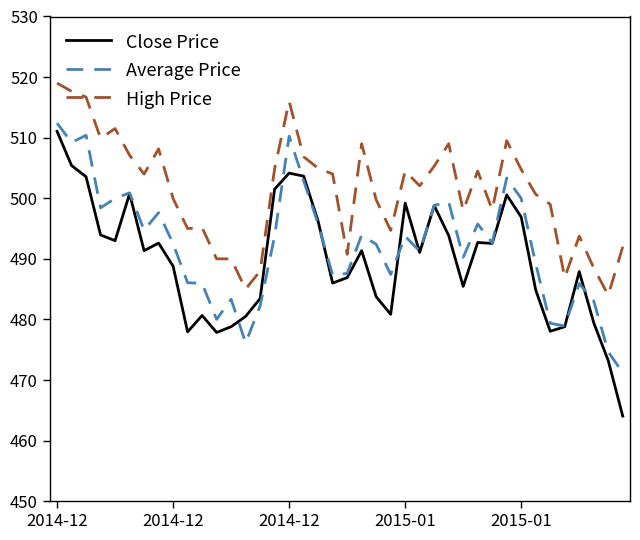

Which series has the widest spread of values?

Close Price